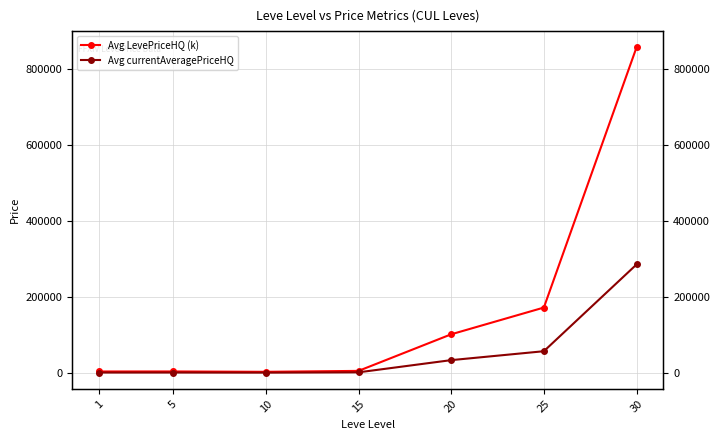

How many series are shown in this chart?

2